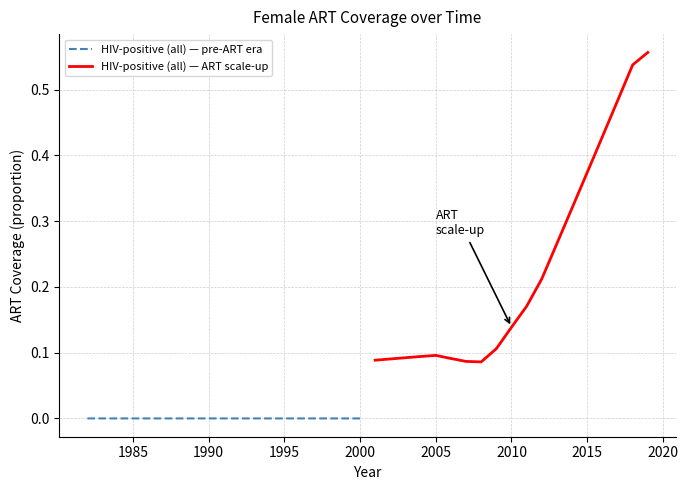

The HIV-positive (all) — pre-ART era series shows 0.0 at 1990. True or false?

True